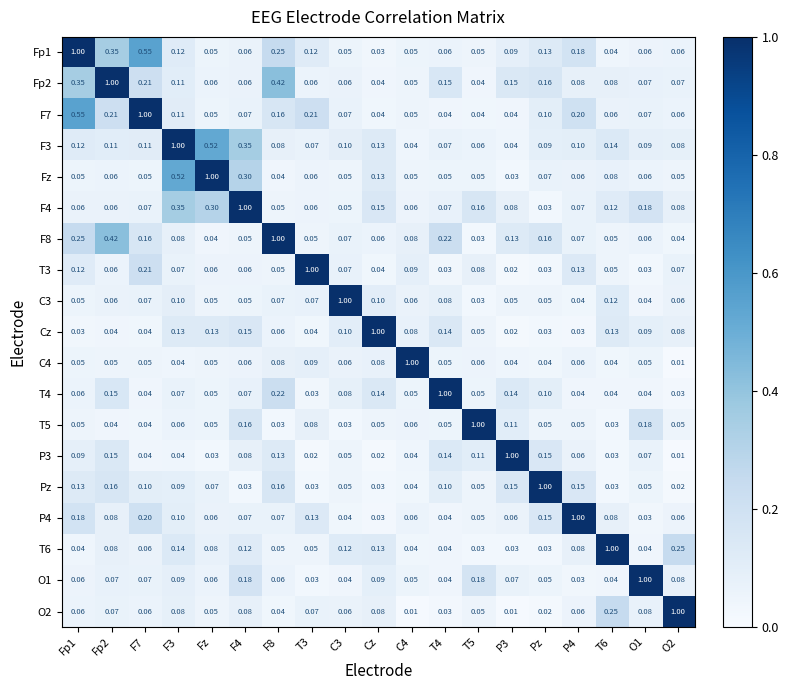

Is the value of Fp1 at Pz greater than the value of F7 at Fp2?

No